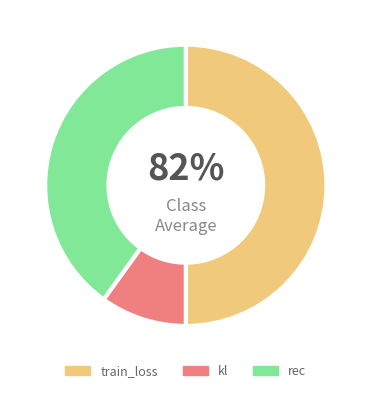

What is the ratio of the value at kl to the value at train_loss?

0.2